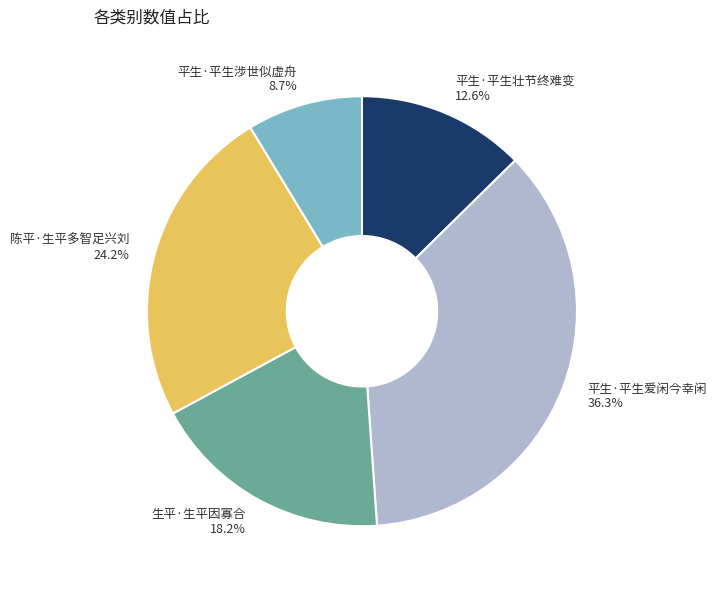

True or false: 平生·平生壮节终难变 accounts for 7% of the total.

False